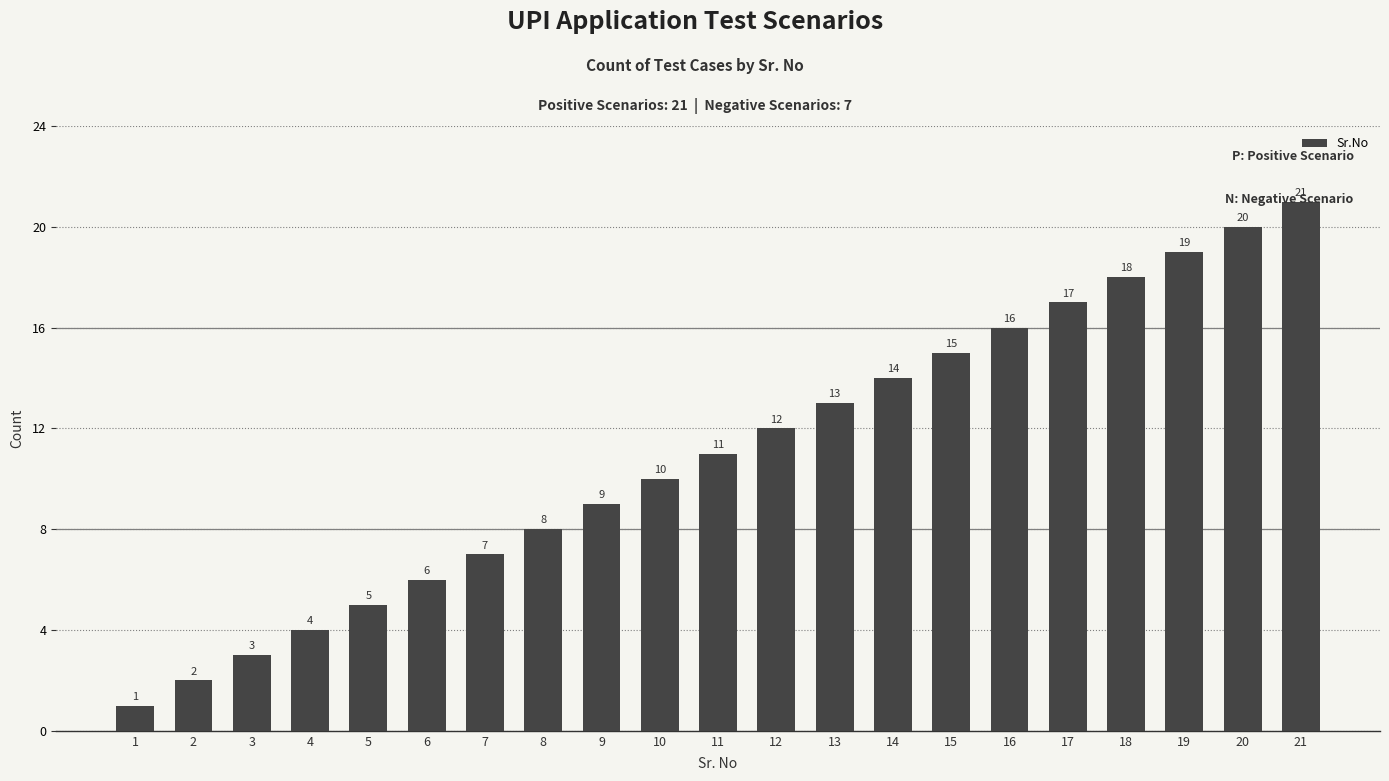

List the labels in order of value, largest first.

21, 20, 19, 18, 17, 16, 15, 14, 13, 12, 11, 10, 9, 8, 7, 6, 5, 4, 3, 2, 1